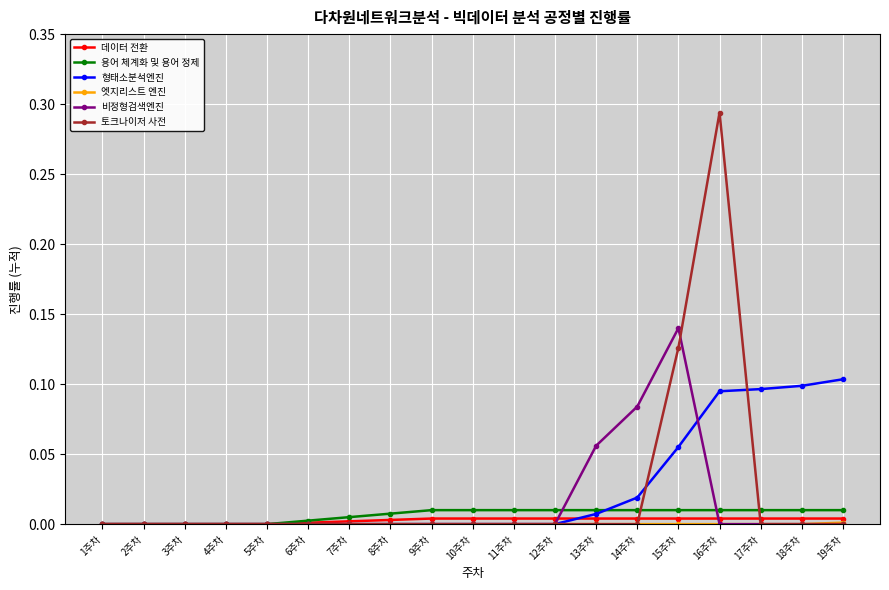

Which series has the largest range (max minus min)?

토크나이저 사전